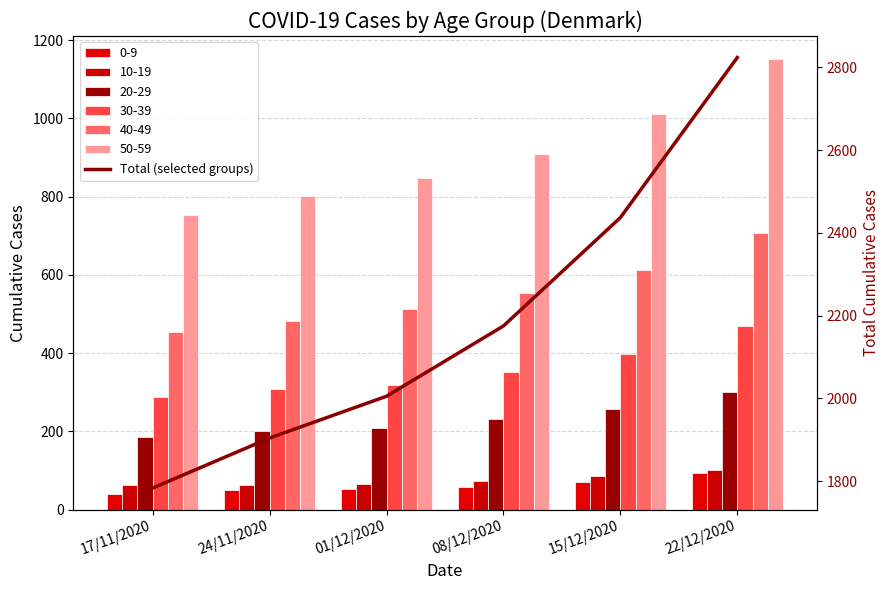

Reading left to right, what are all the values shown in this chart?

1783	1904	2005	2175	2437	2824